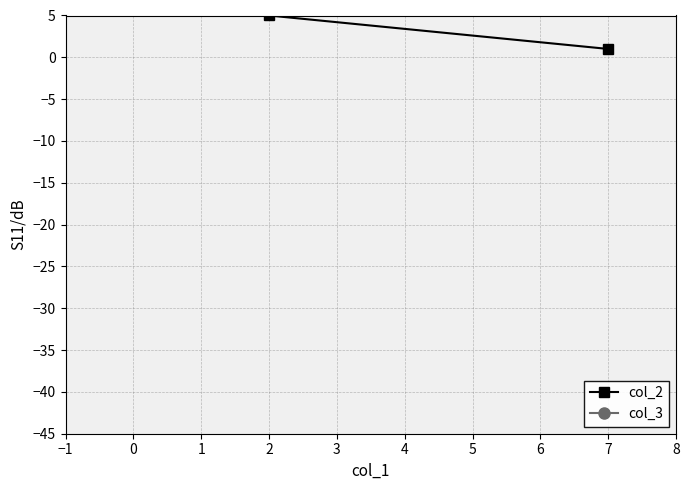

What is the sum of all col_3 values?

23